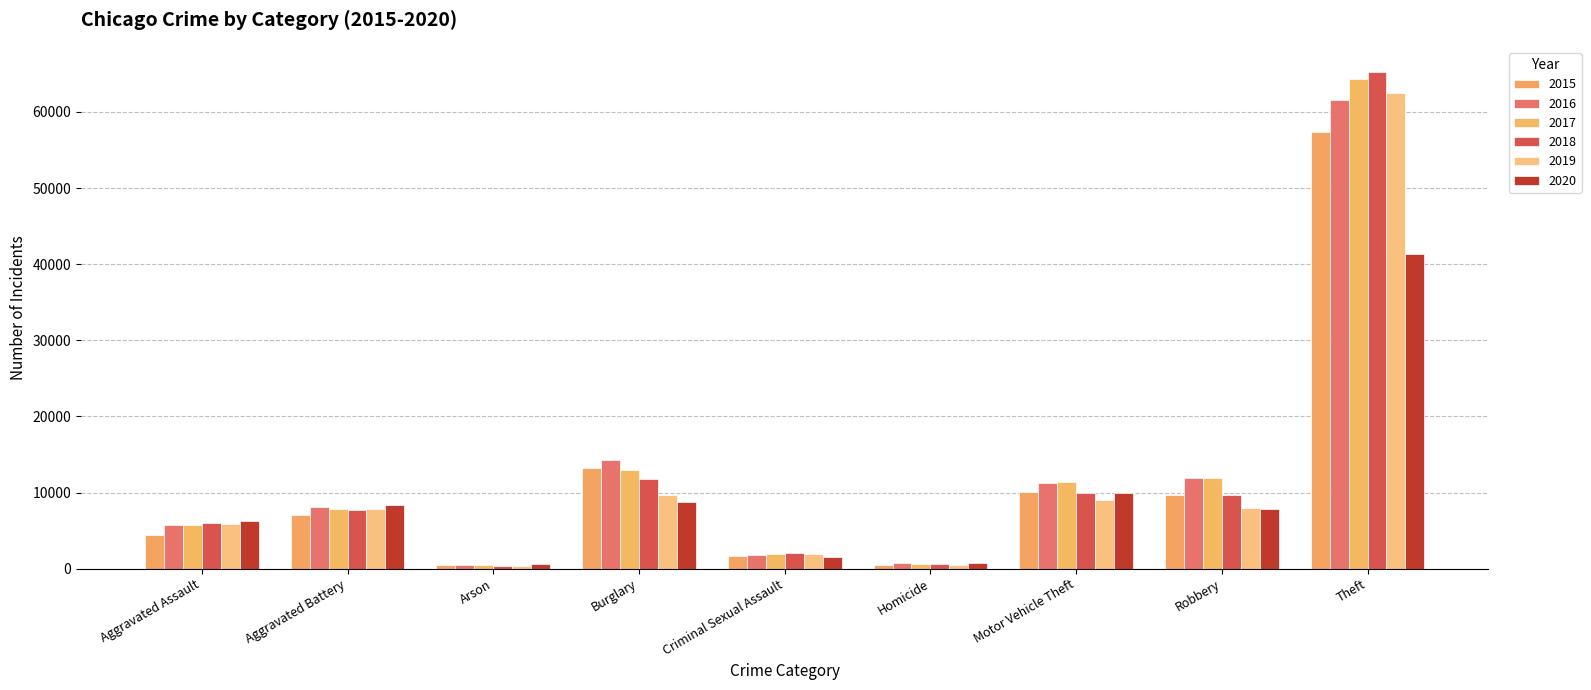

Which series has the largest total across all categories?

2017